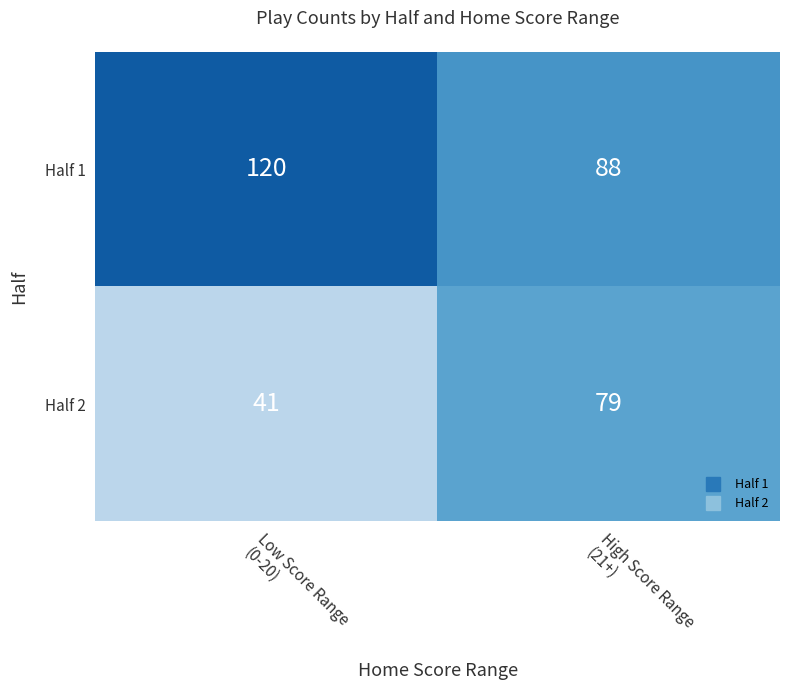

Which series has the largest total across all categories?

Half 1